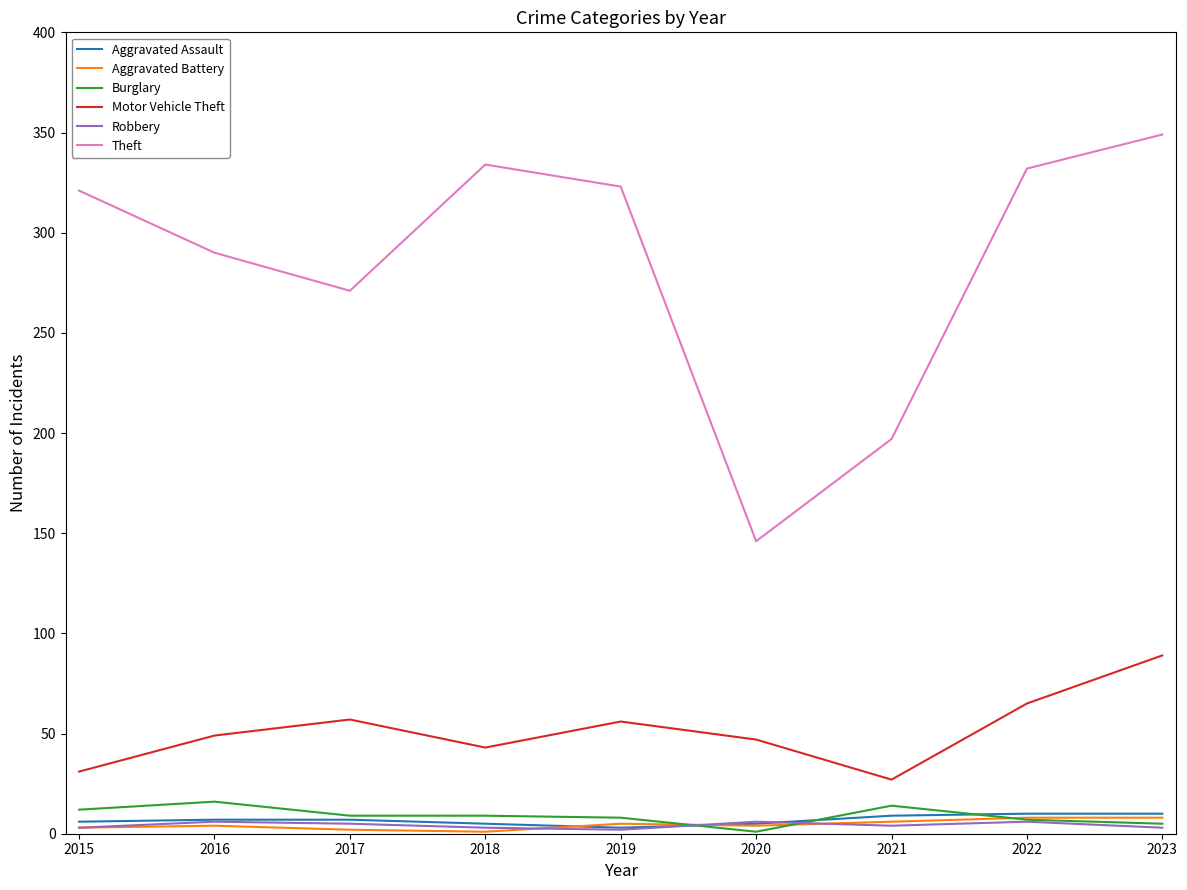

Is the value of Motor Vehicle Theft at 2019 greater than the value of Aggravated Assault at 2021?

Yes